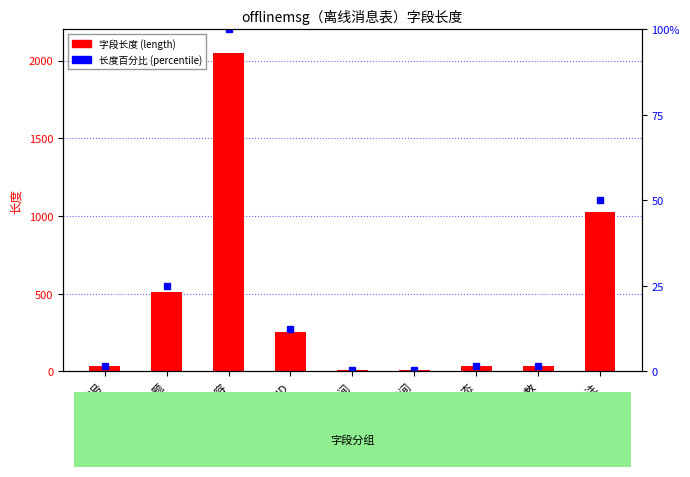

What is the sum of all 字段长度百分比 values?

192.8